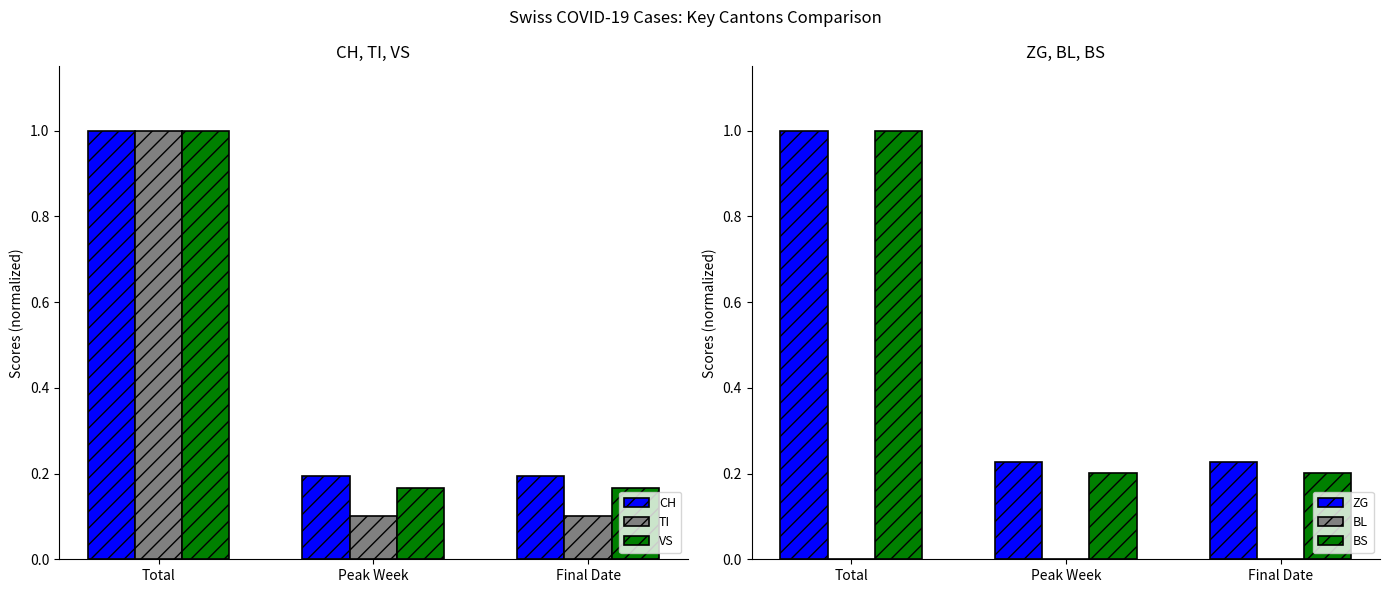

What is the value of the VS bar at the 2nd from the left?

0.2